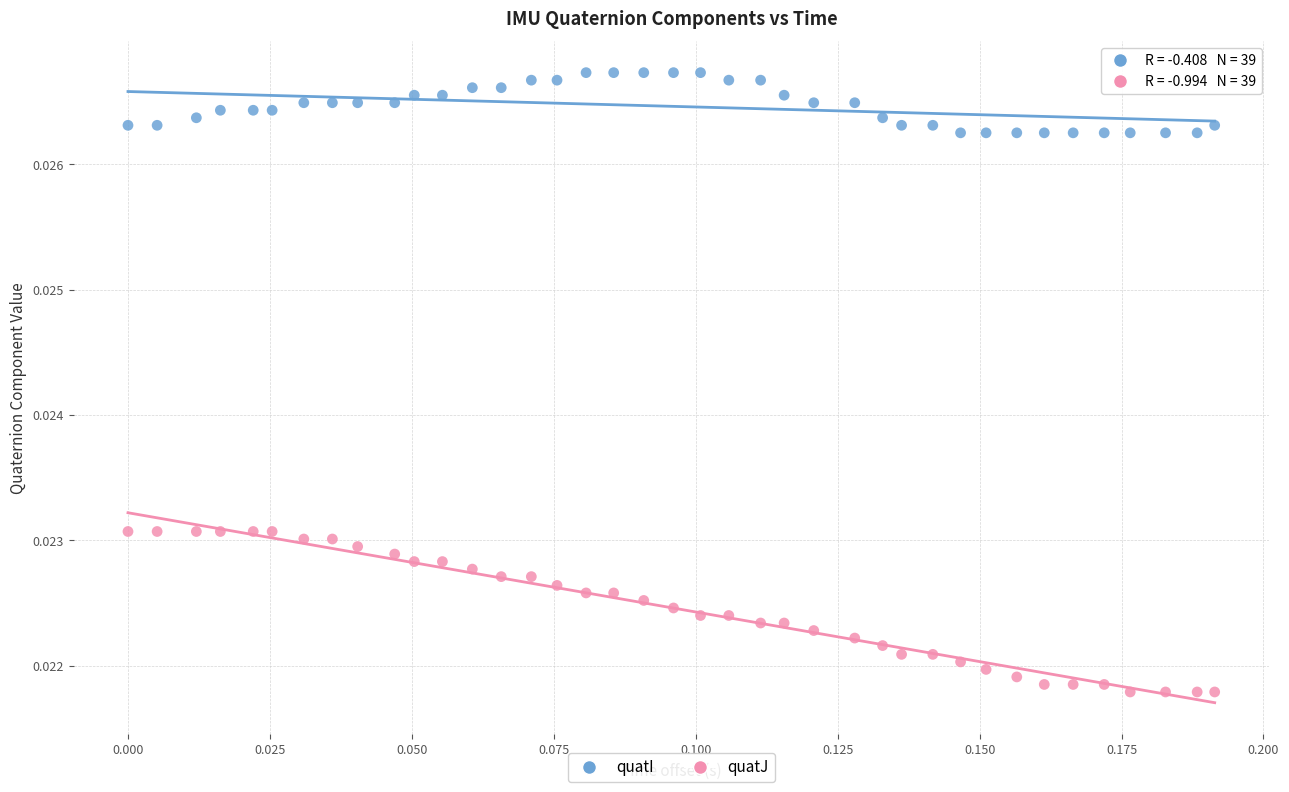

Which series contains the lowest Y value?

quatJ